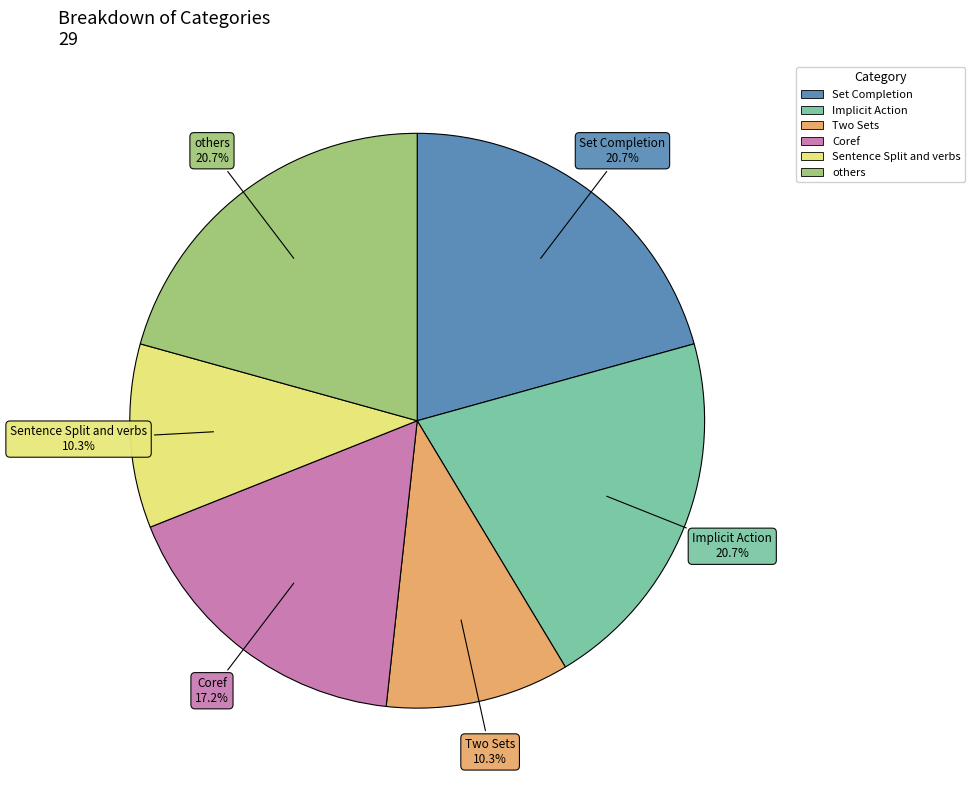

To the nearest percent, what is the average slice percentage?

17%